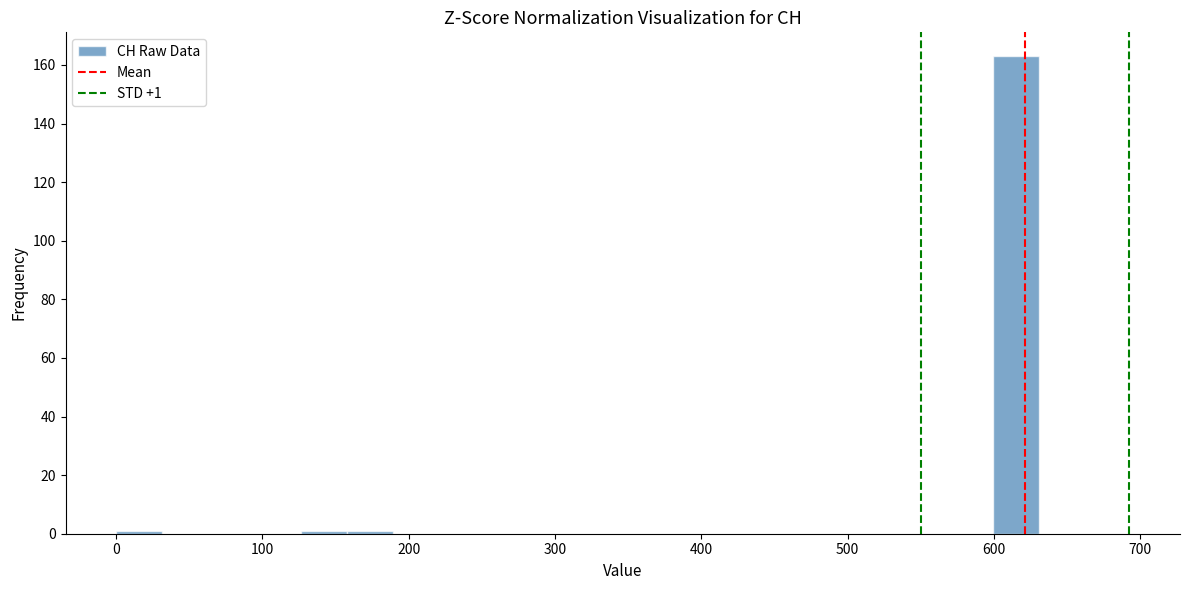

Around what value on the x-axis is the tallest bar? Give the approximate position of its centre, as read against the axis.

620